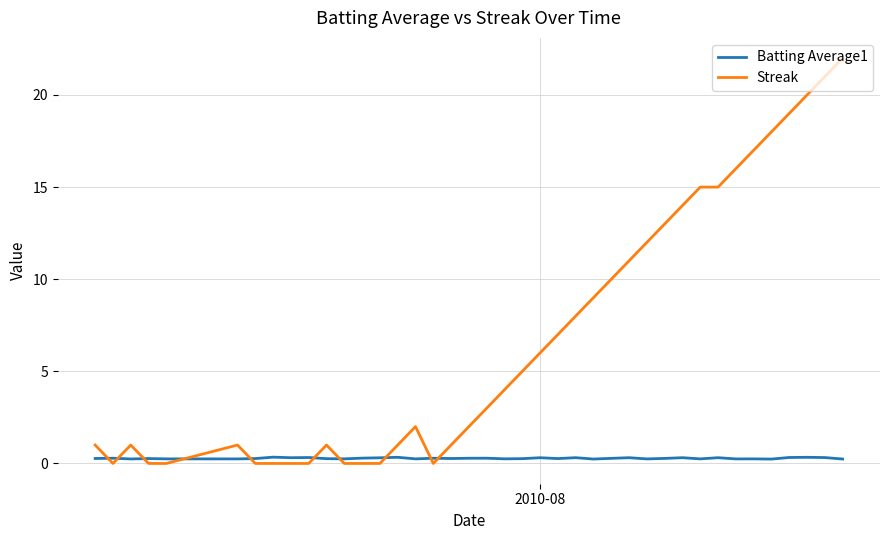

List the series in order of their overall mean, lowest first.

Batting Average1, Streak